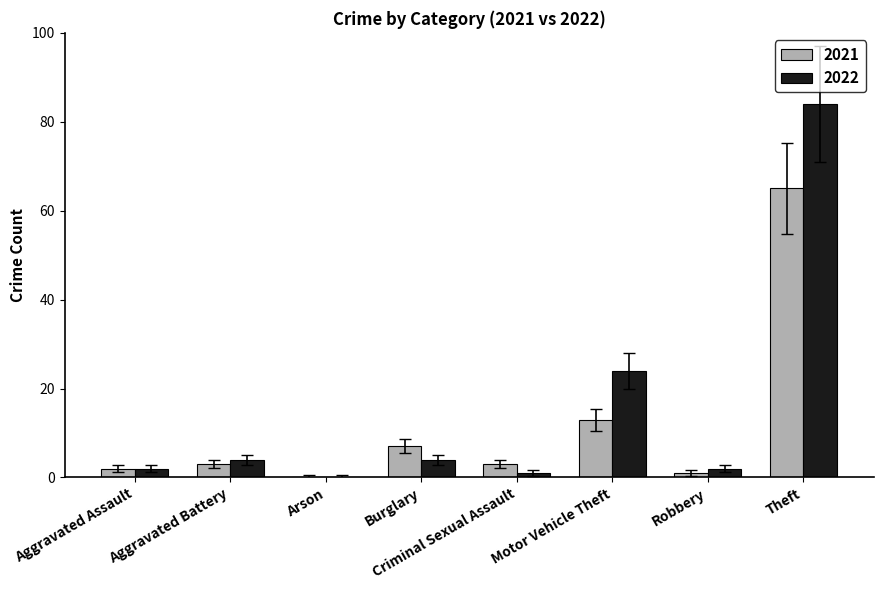

What is the maximum value shown in the chart?

84